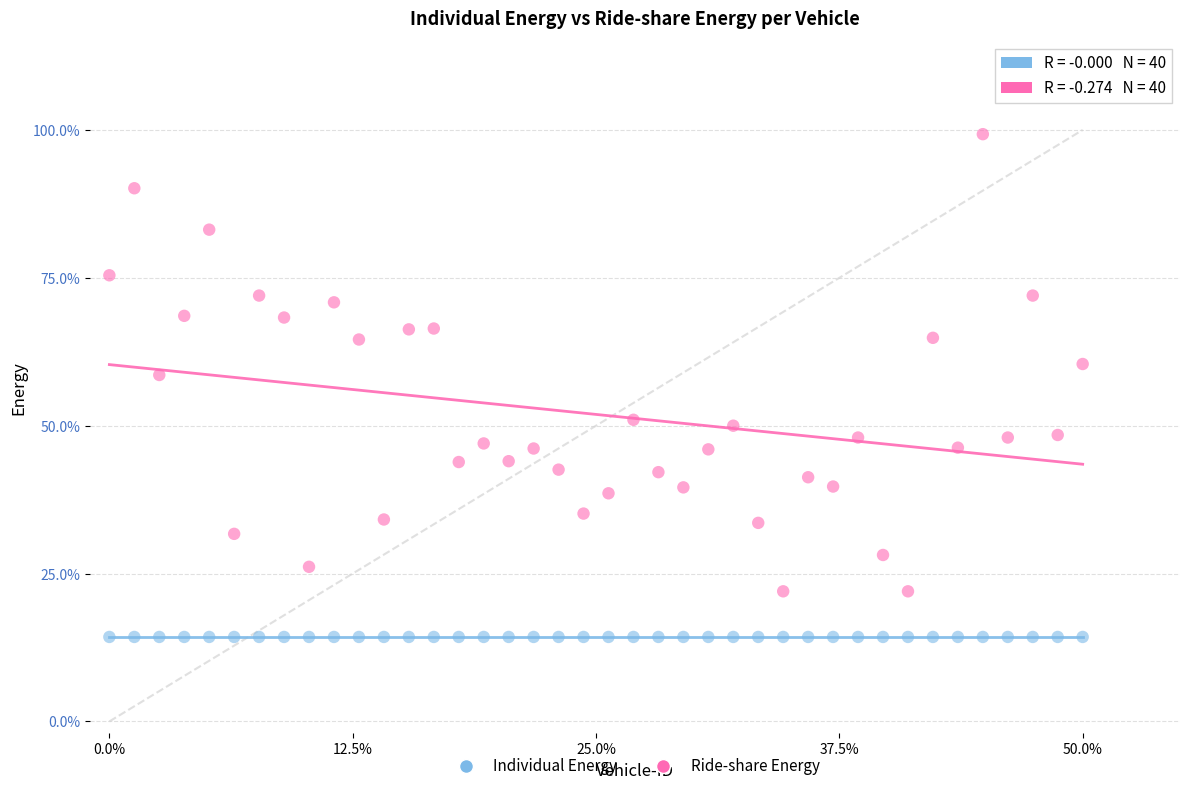

Which series reaches the maximum Y coordinate?

Ride-share Energy